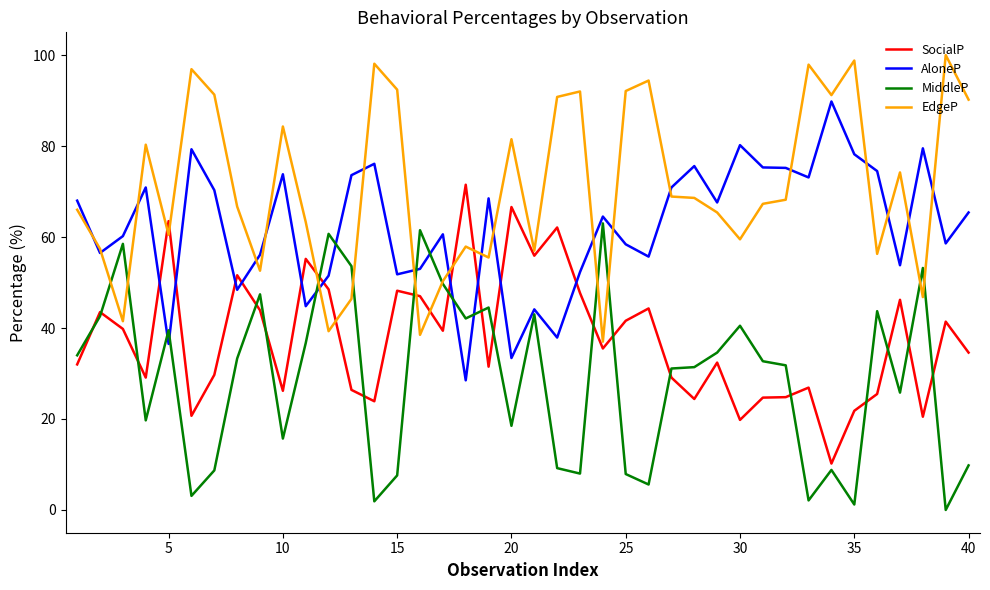

What is the highest value of the MiddleP series?

63.0